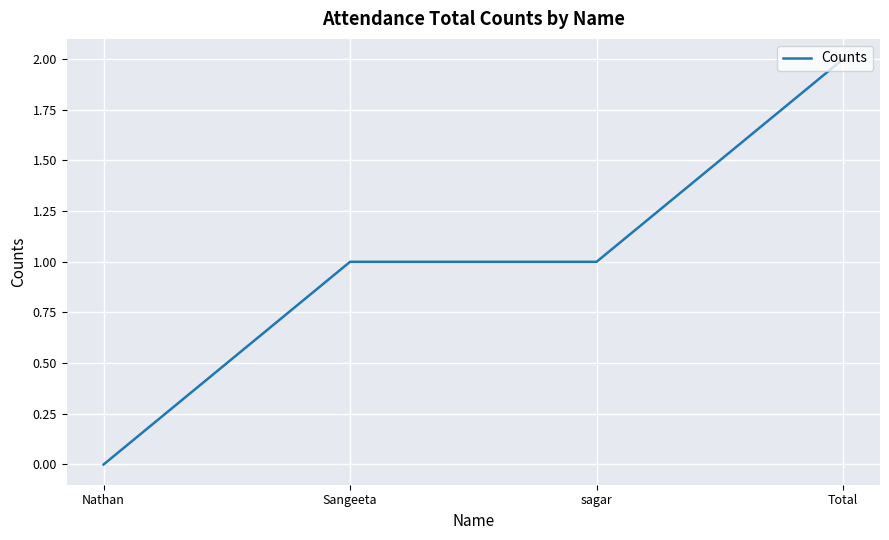

Which has a higher value, Total or Nathan?

Total